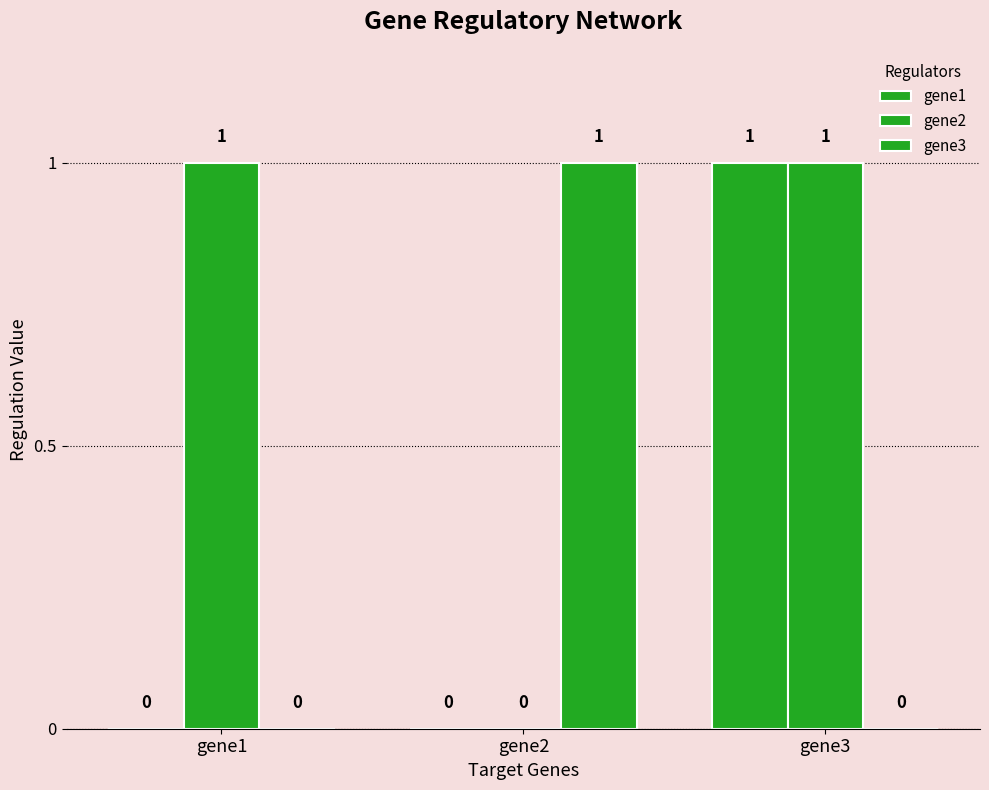

What is the difference between the gene3 values at gene1 and gene2?

1